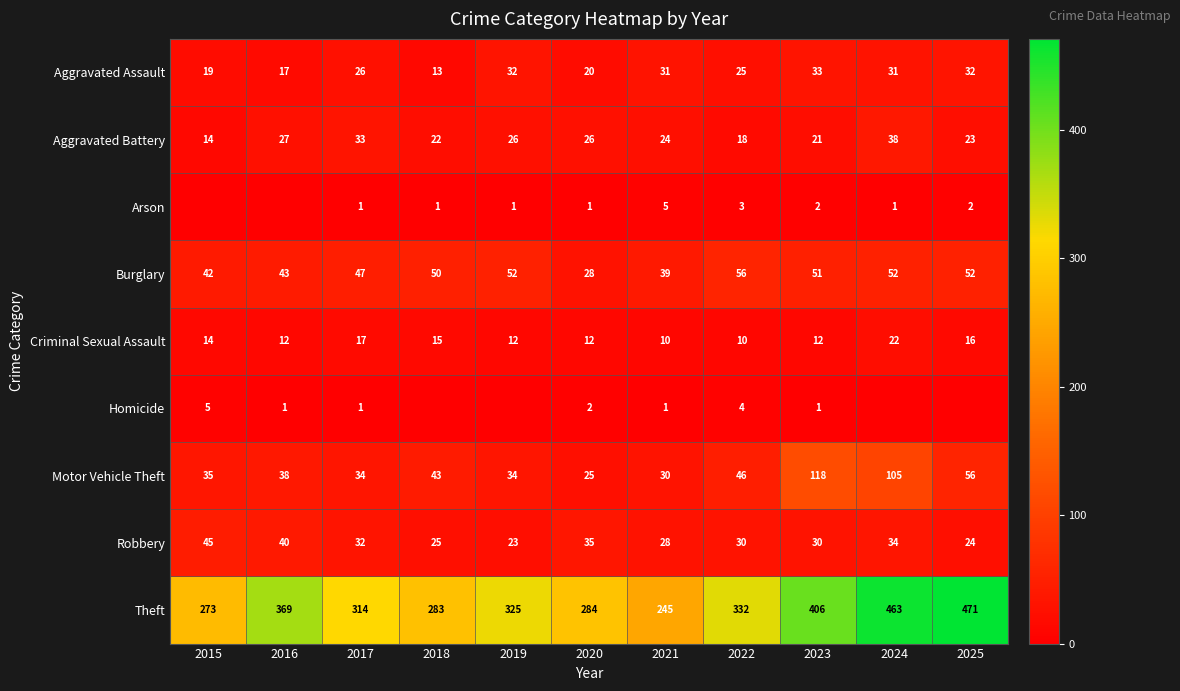

What is the difference between the highest and lowest values at 2024?

463